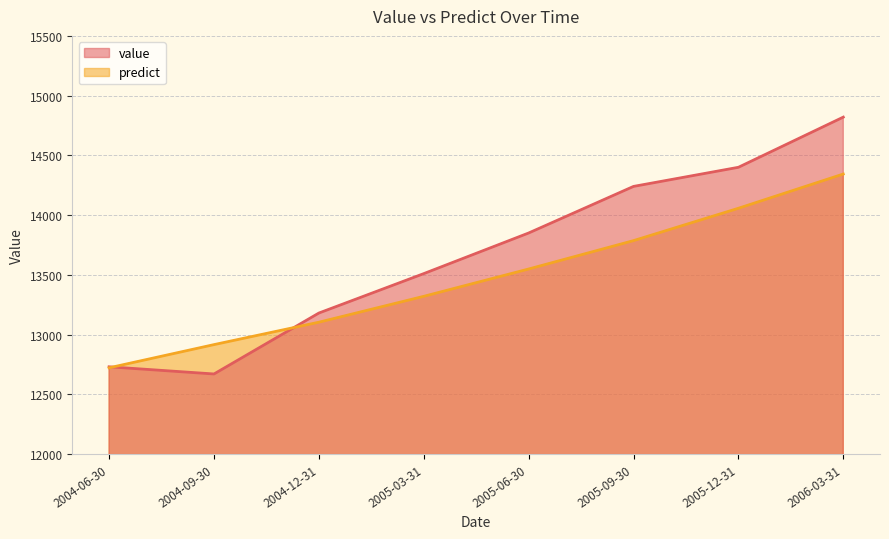

Between 2005-03-31 and 2005-12-31, which is larger?

2005-12-31